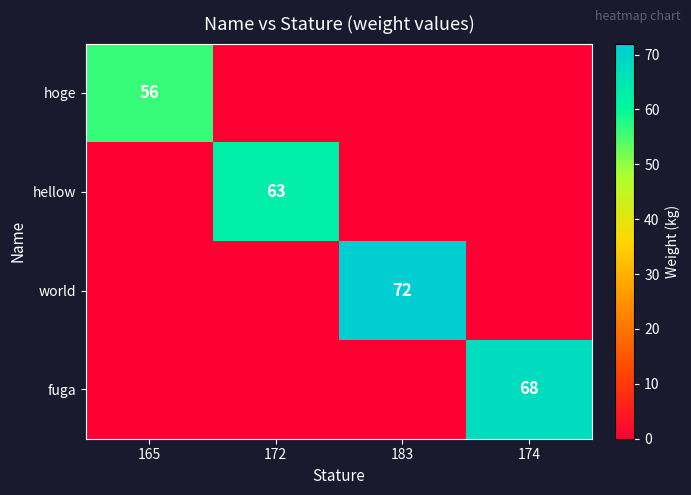

How many distinct data groups are displayed?

4